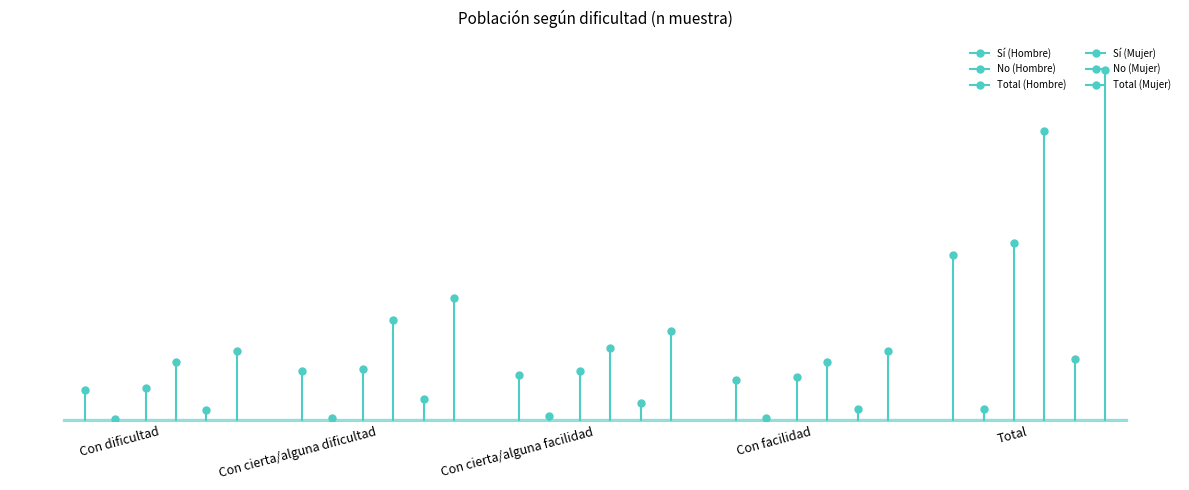

At which label is No (Hombre) closest to 61?

Con cierta/alguna facilidad